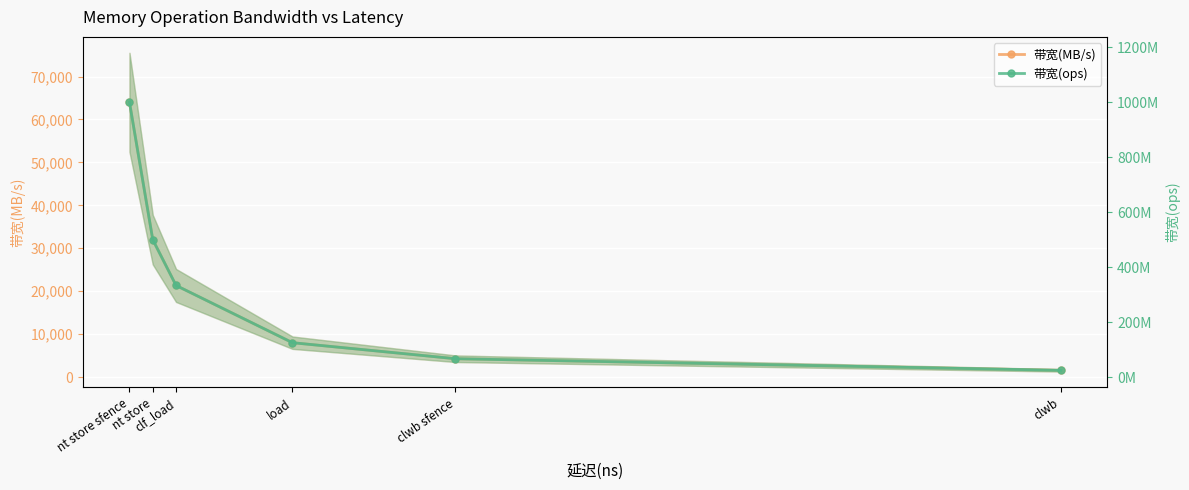

Where does the 带宽(ops) series first go above 333333333?

nt store sfence